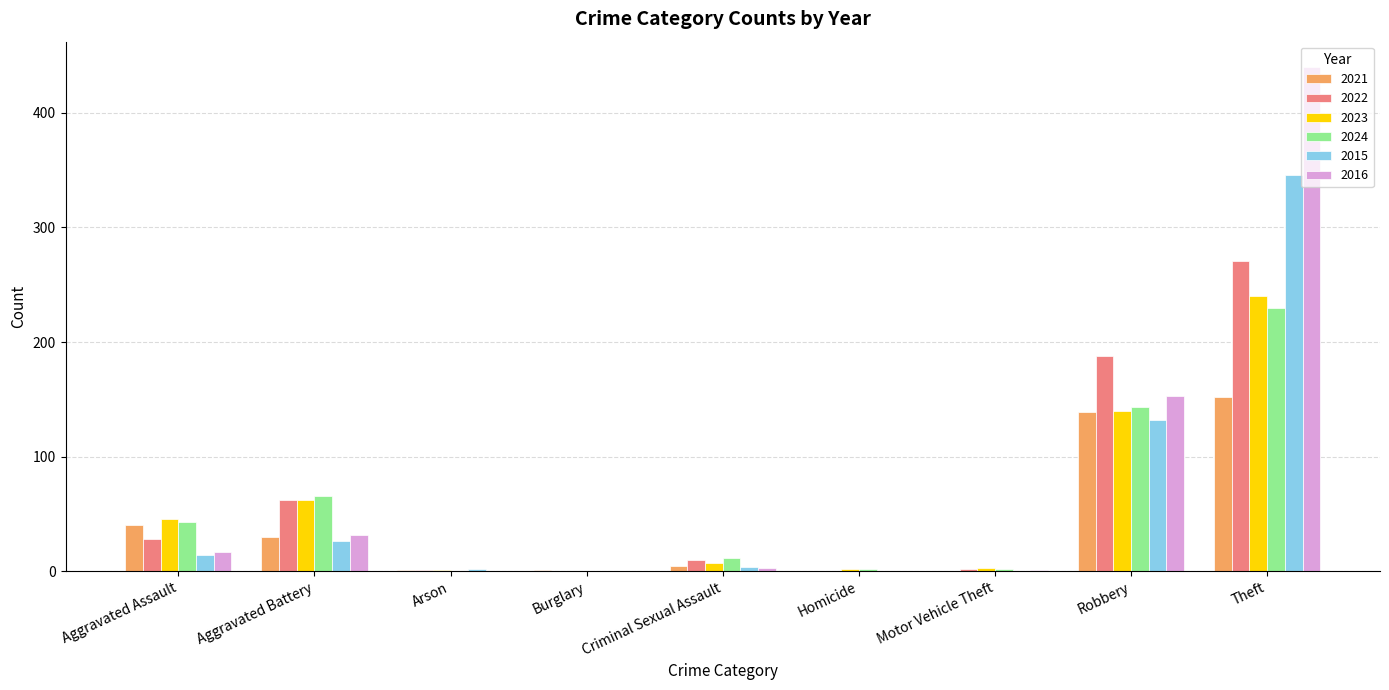

At which label does 2021 reach its peak?

Theft